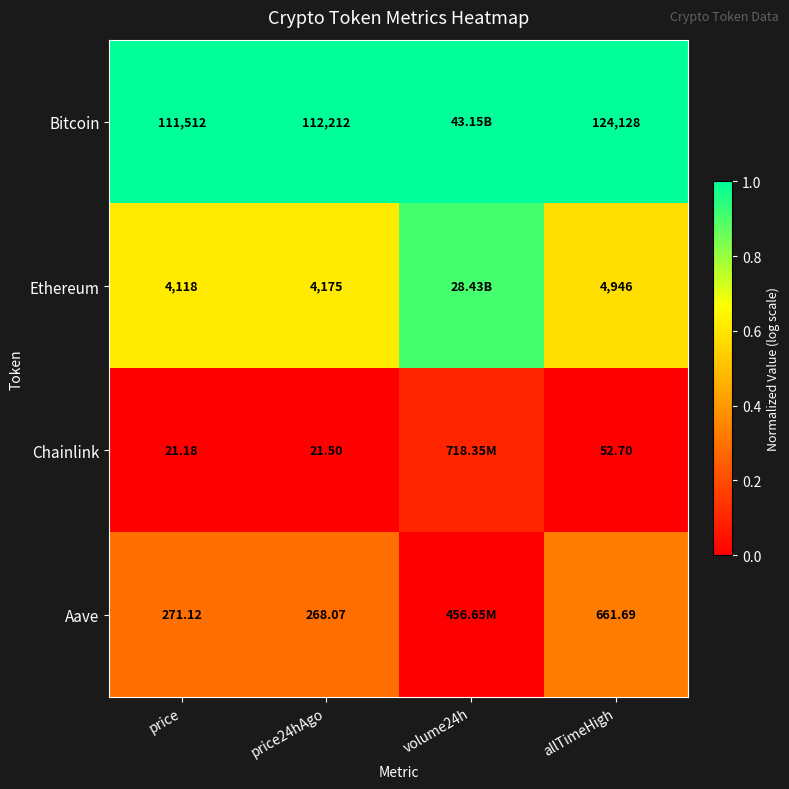

The value of Bitcoin at price is 0.6. True or false?

False